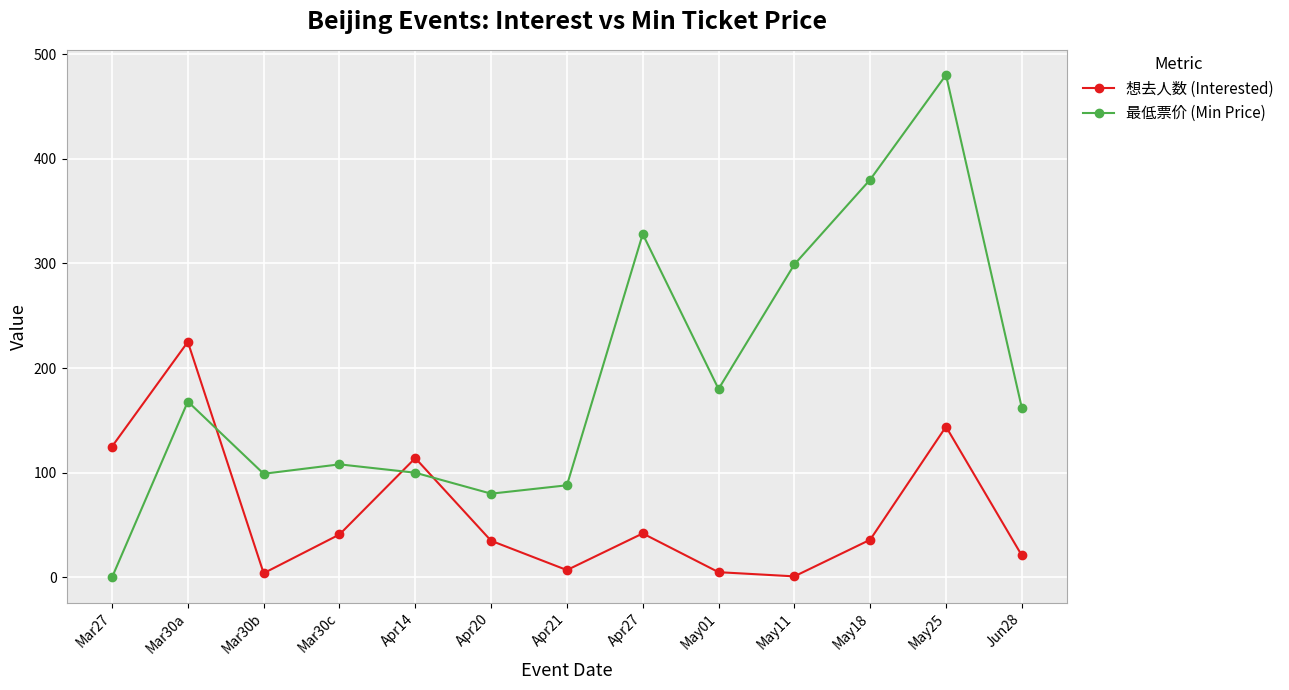

At how many categories does at least one series exceed 159?

7